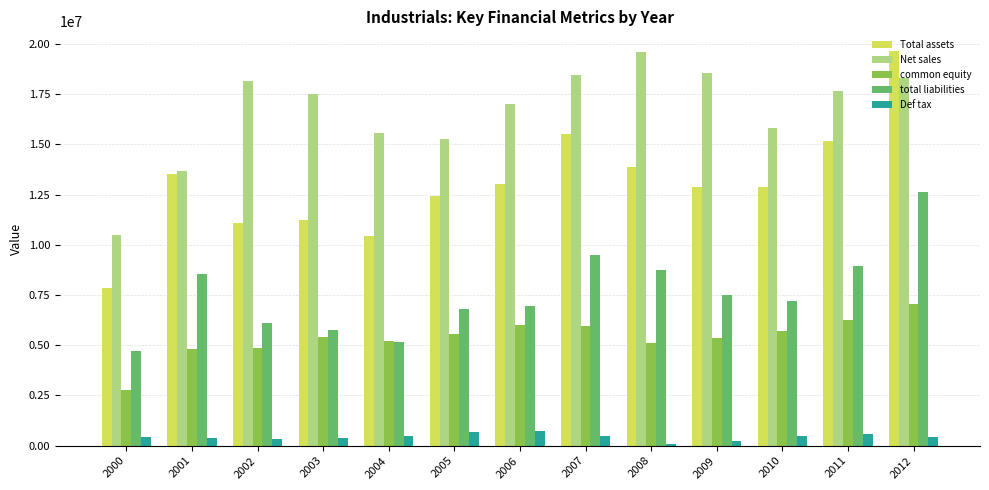

How many groups of bars are there?

13